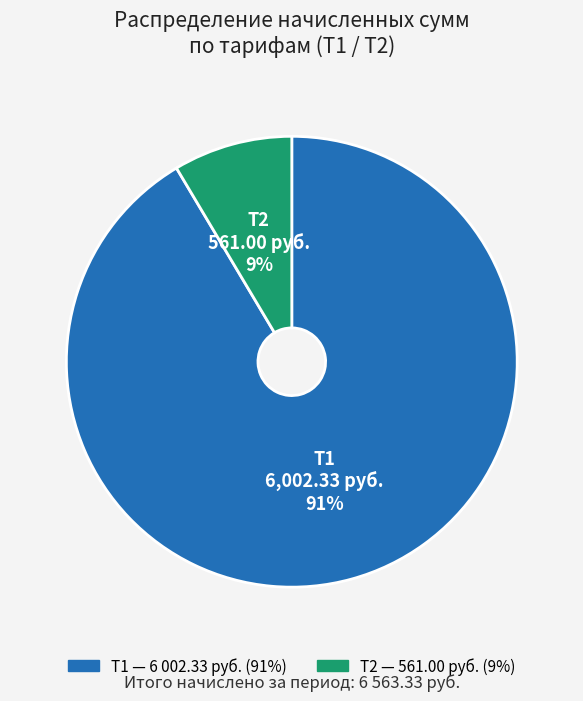

What is the smallest slice in the pie chart?

Т2